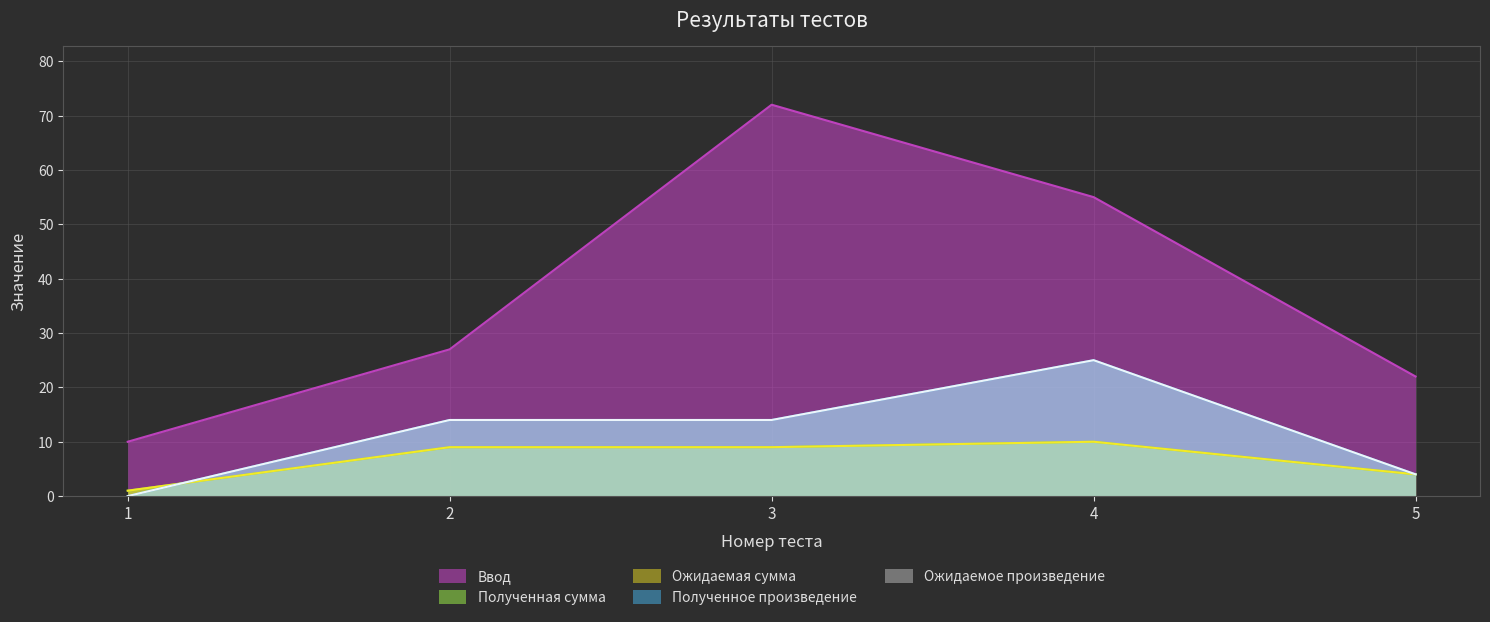

Which series has the largest total across all categories?

Ввод